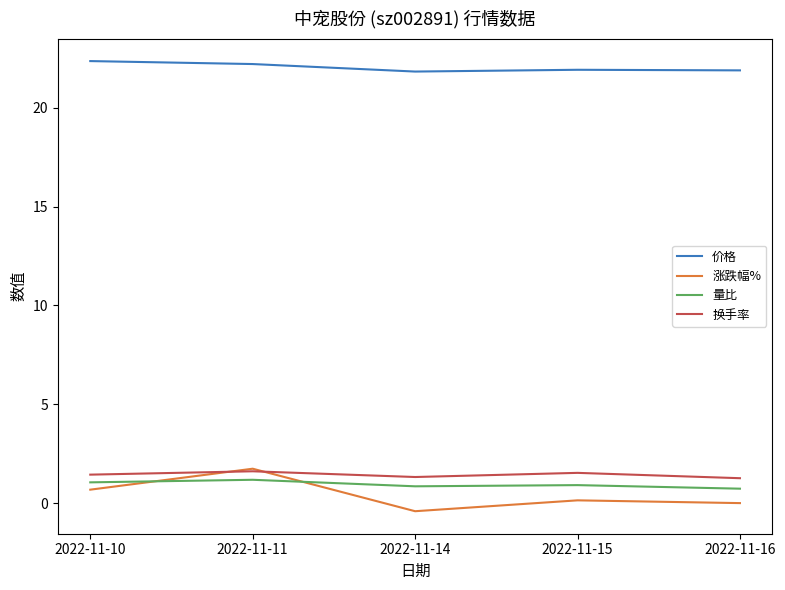

What is the sum of the 量比 values at 2022-11-11 and 2022-11-14?

2.0